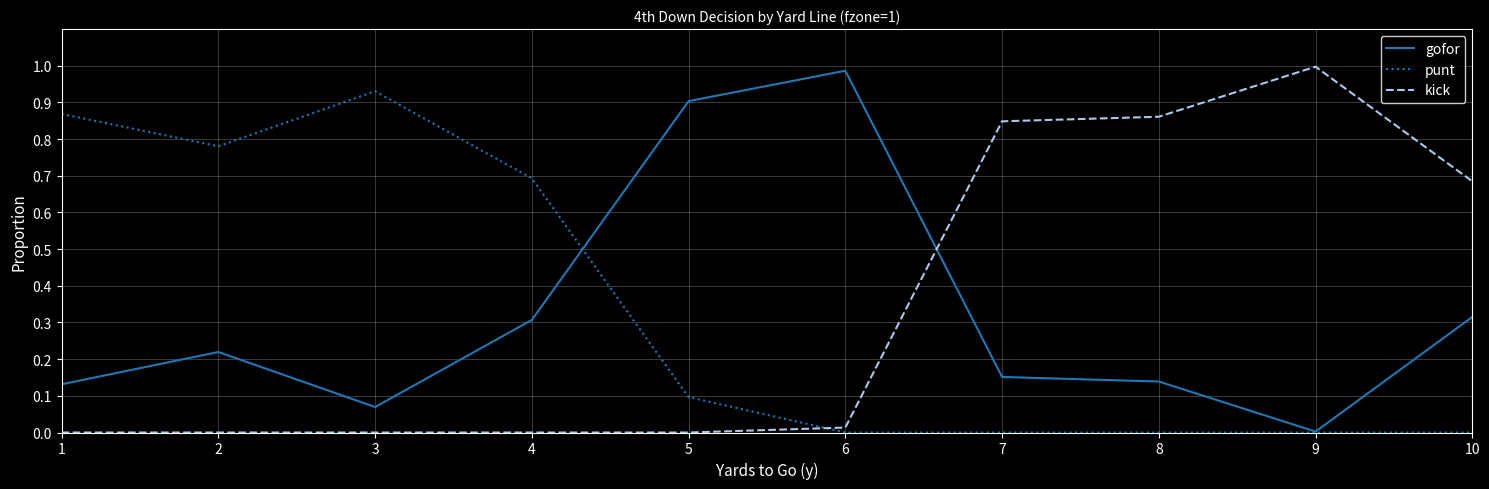

Is the value of gofor at 5 greater than the value of kick at 4?

Yes